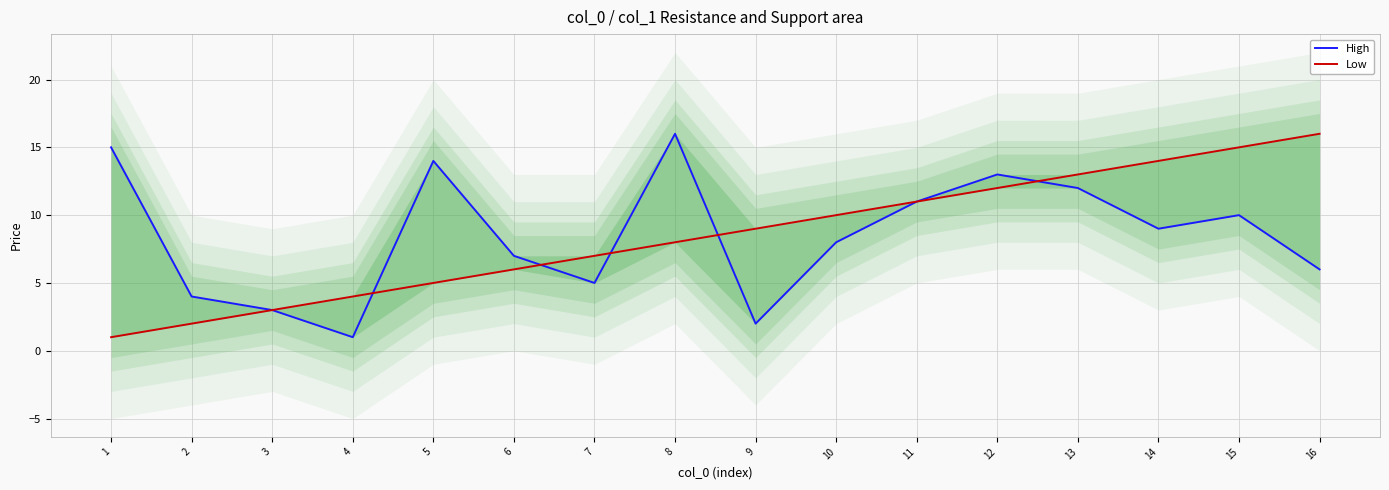

Which series changed the most between 5 and 13?

Low